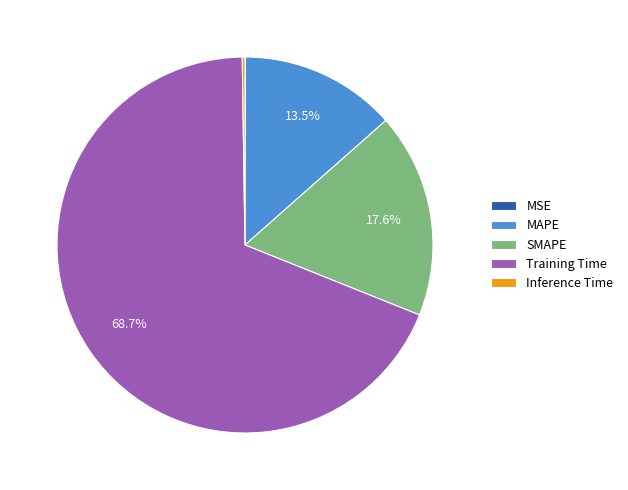

Which slice is the largest?

Training Time